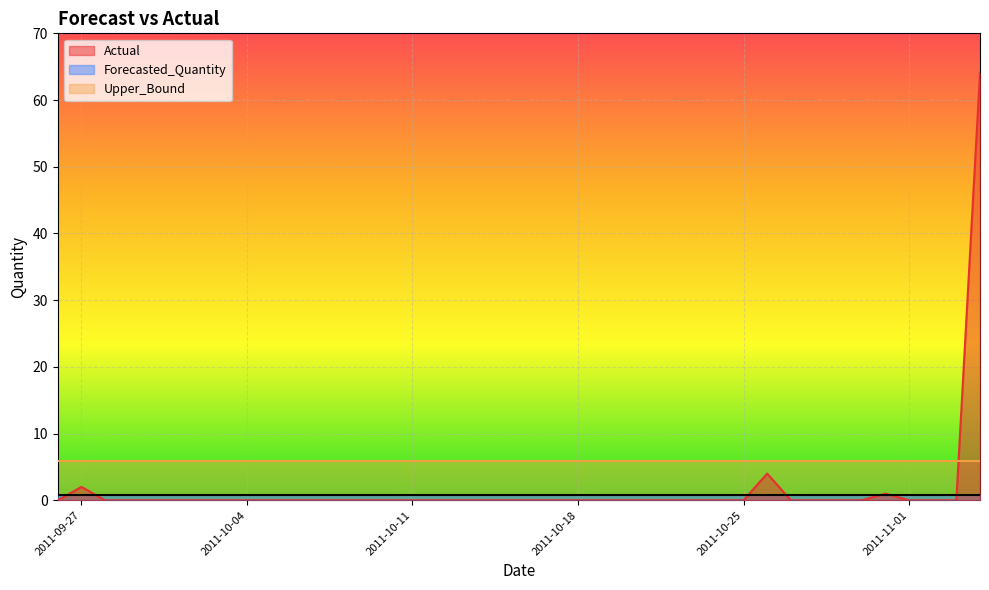

List the series in order of their overall mean, lowest first.

Forecasted_Quantity, Actual, Upper_Bound